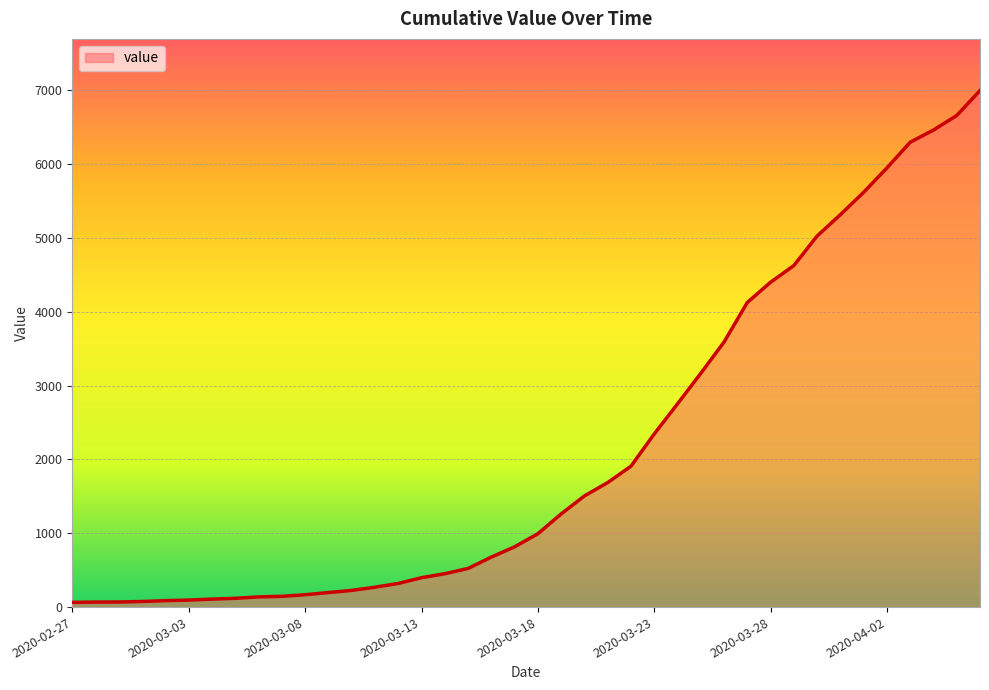

What is the greatest value displayed?

6995